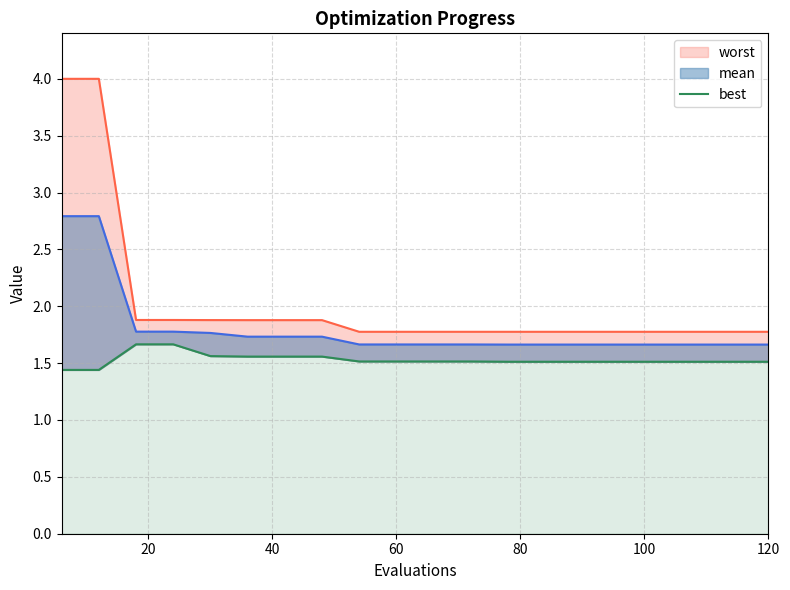

Between 60 and 120, which is larger?

60